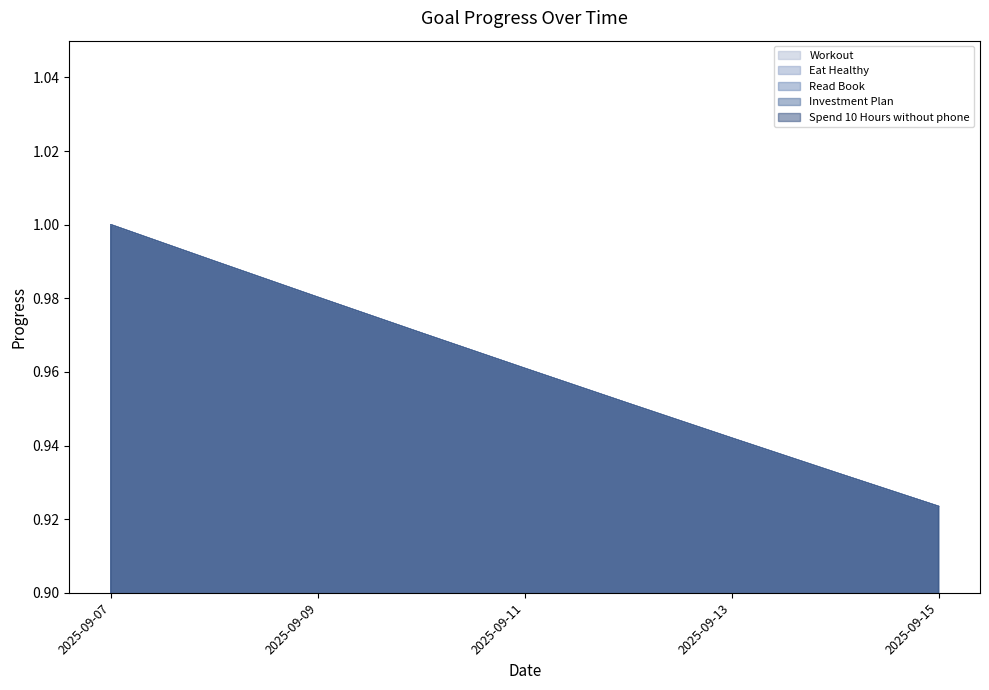

Count the Read Book values in the range 0 to 1.

9